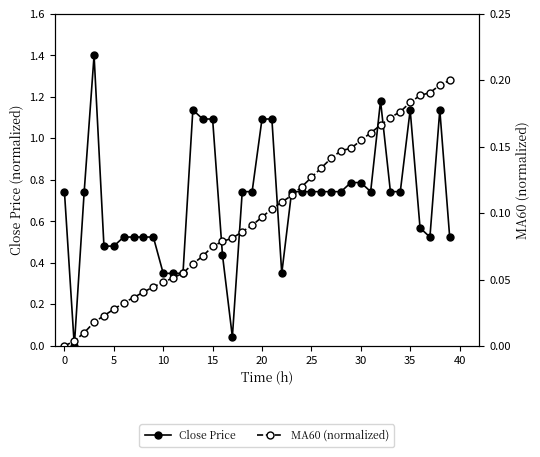

How many data points in MA60 (normalized) are above 0?

39